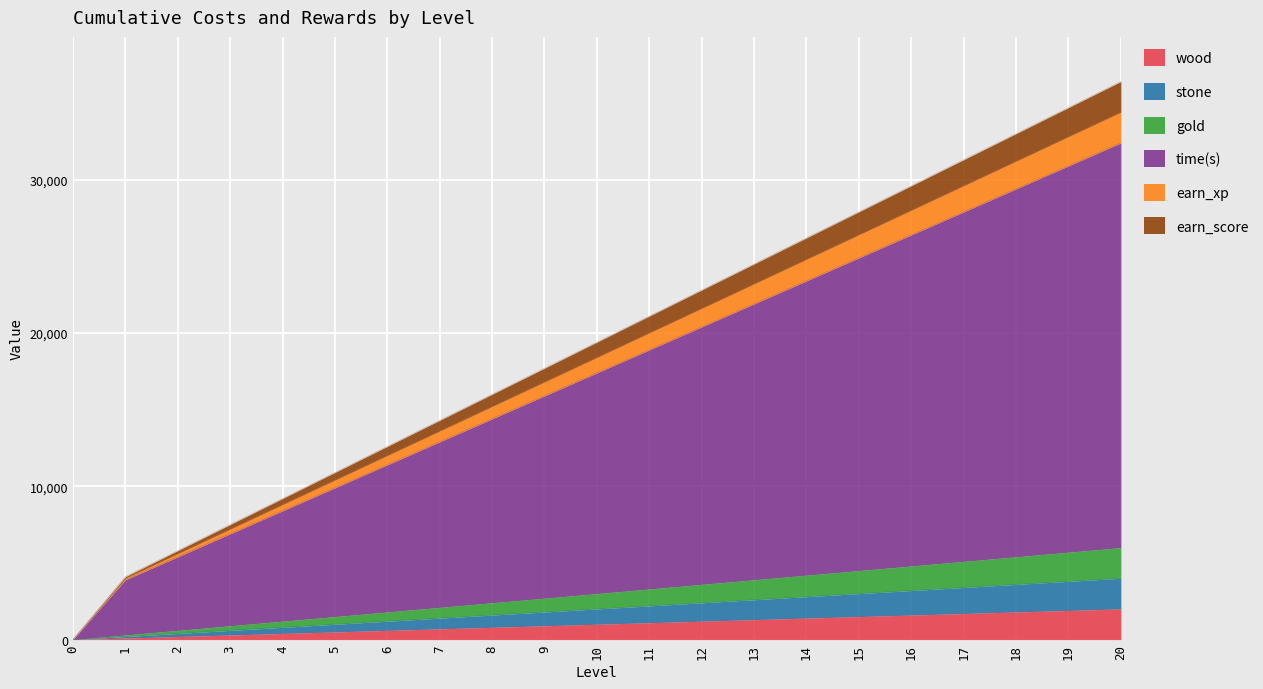

Is the value of earn_score at 15 greater than the value of stone at 7?

Yes